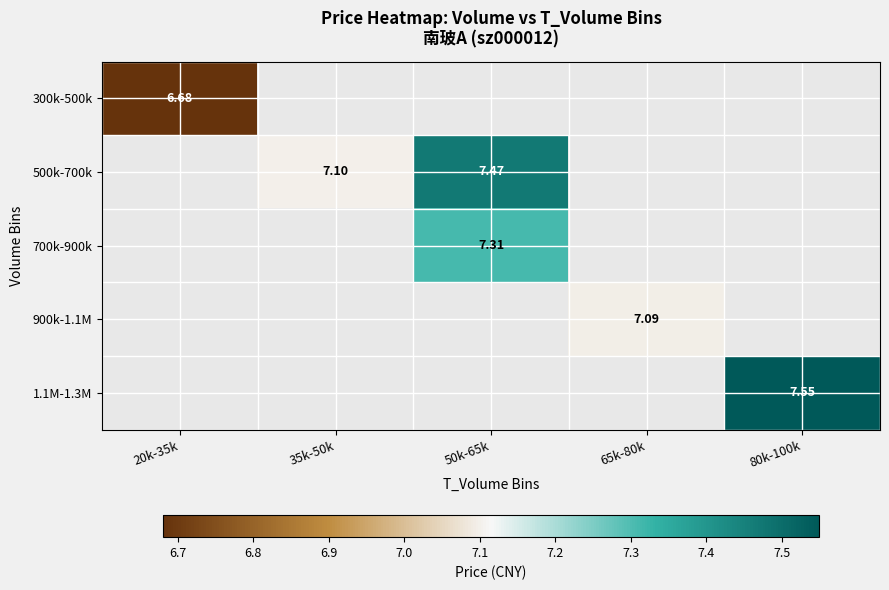

At how many categories does at least one series exceed 6?

5